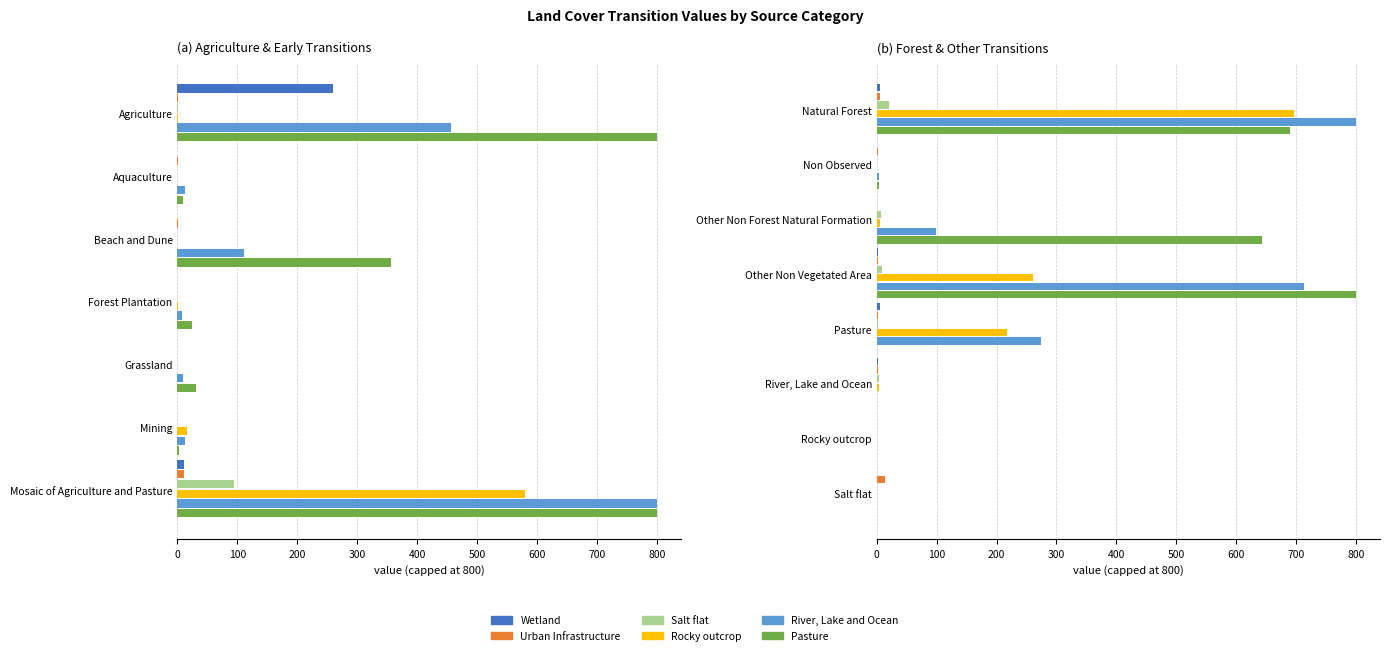

Is the value of Wetland at 700 greater than the value of Salt flat at 100?

Yes